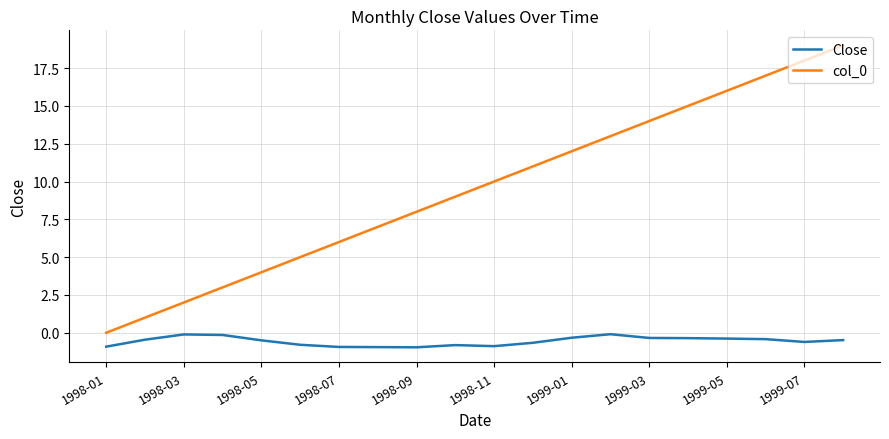

How many lines are shown in the chart?

2